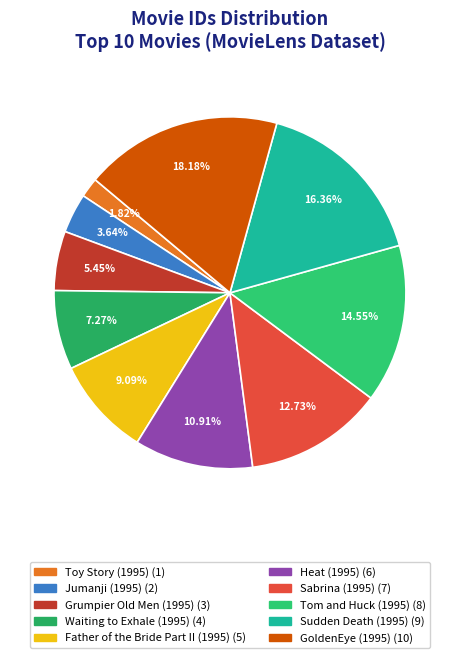

To the nearest percent, what portion does Heat (1995) represent?

11%